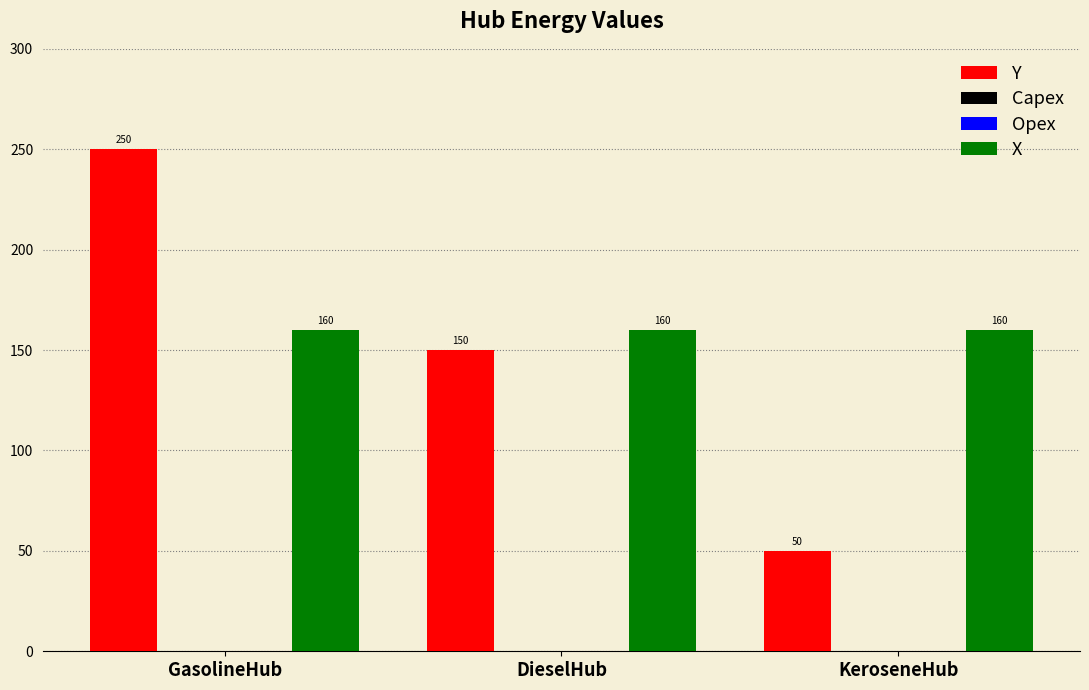

The Capex series shows 0 at KeroseneHub. True or false?

True